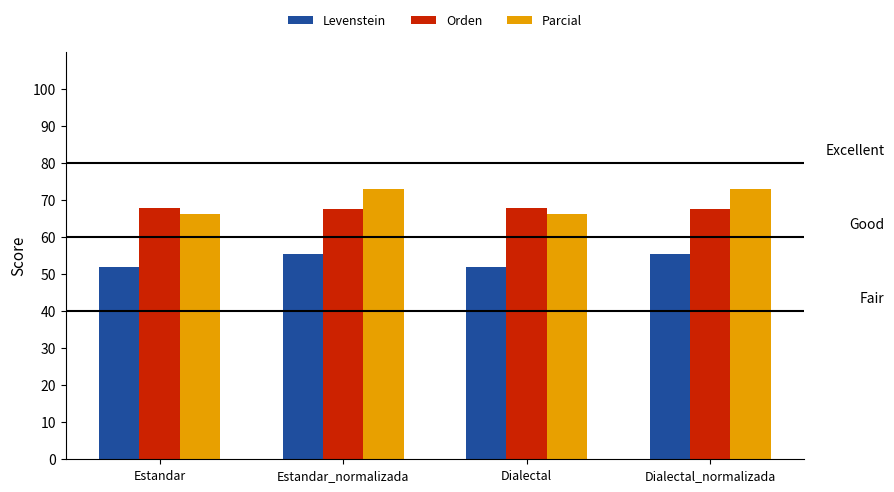

How many data points does each series have?

4